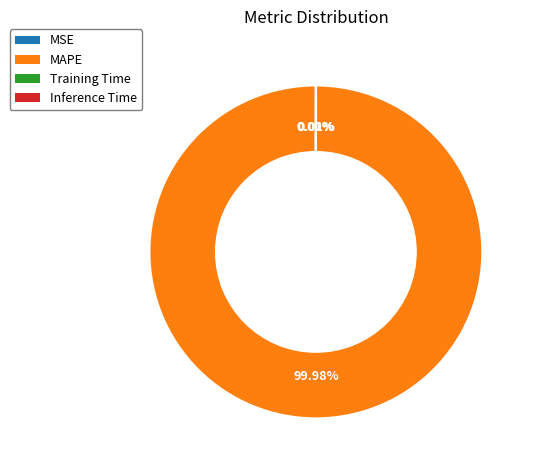

To the nearest percent, what is the average slice percentage?

25%